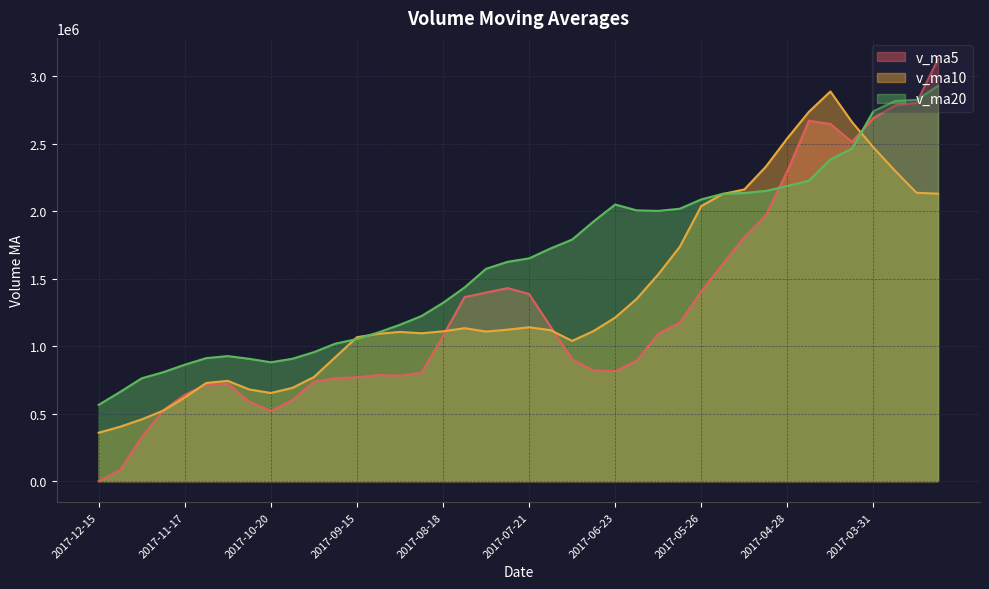

Where is v_ma10 nearest to the value 1623972?

2017-06-09